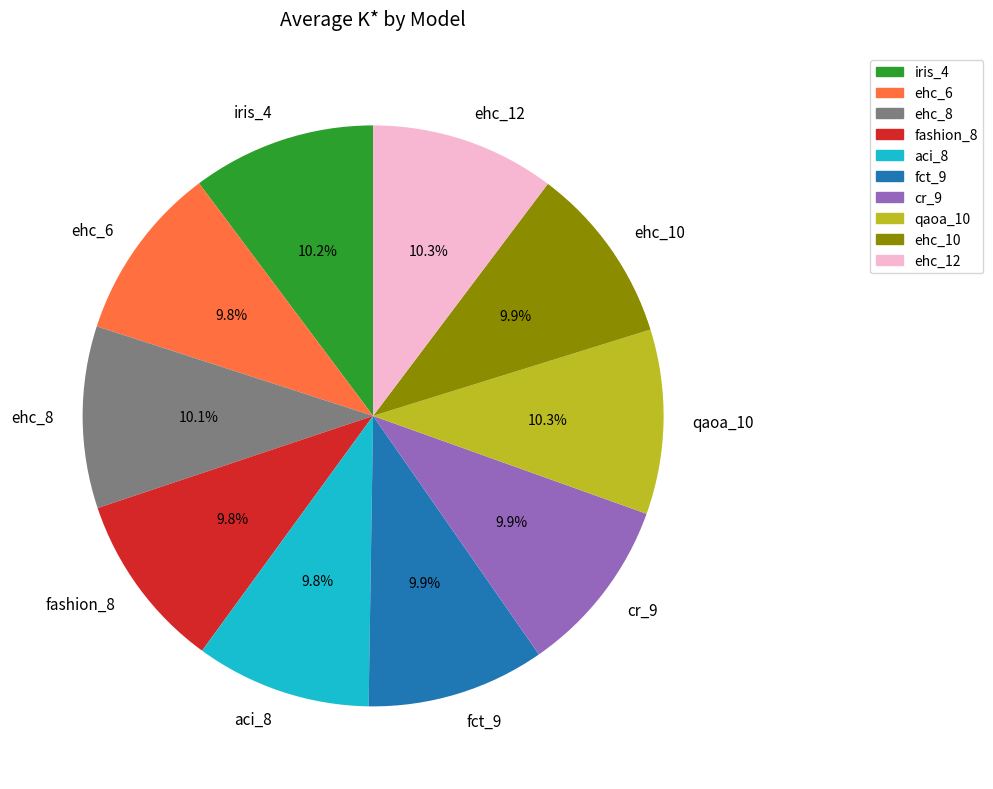

How many segments does this pie chart have?

10